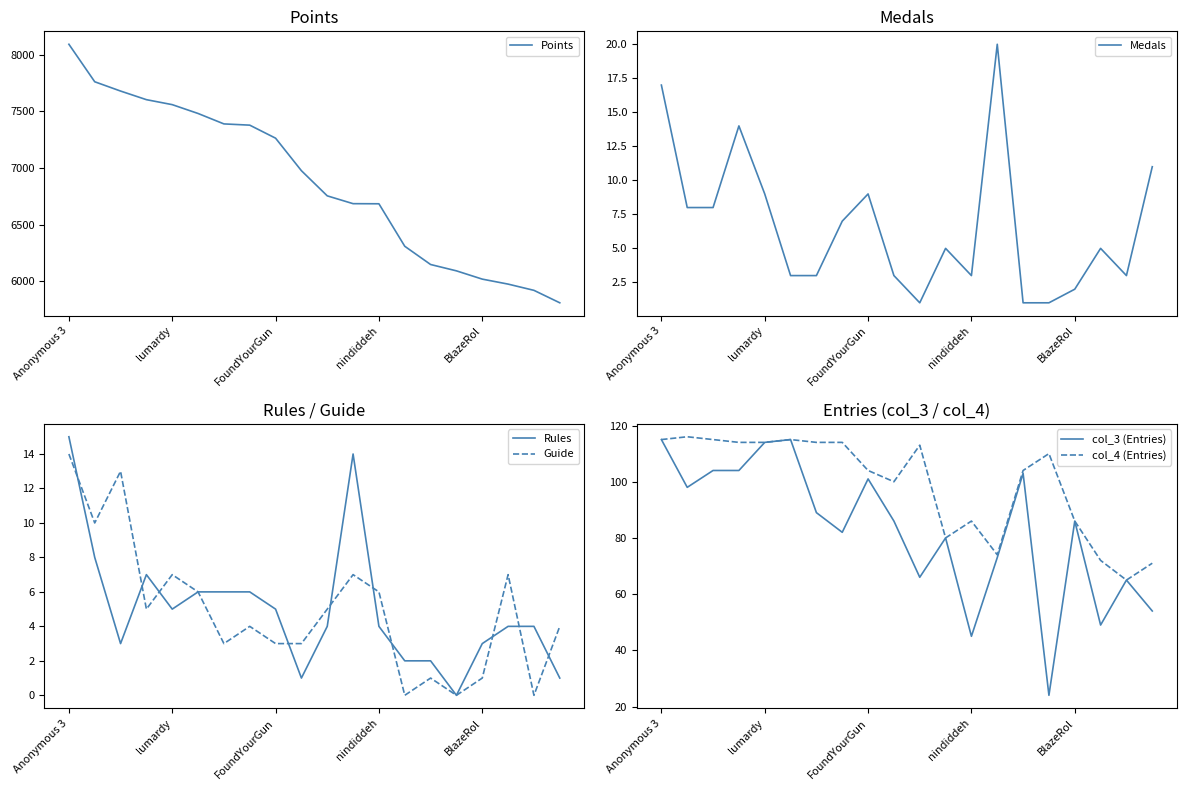

The value of Guide at FoundYourGun is 3. True or false?

True